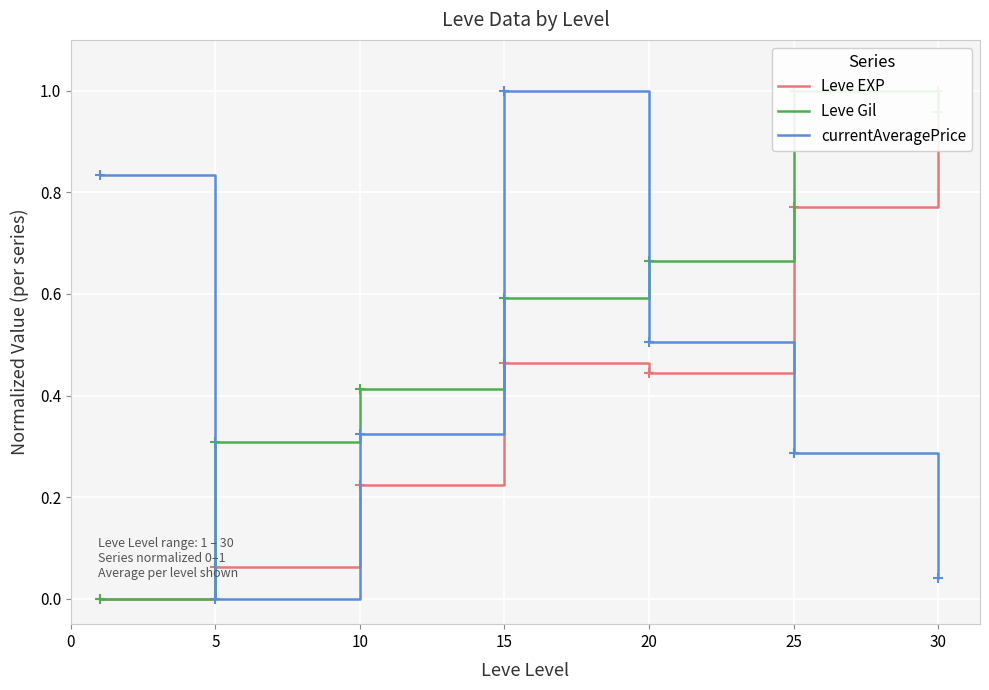

What is the difference between the maximum and minimum values in the currentAveragePrice series?

1.0